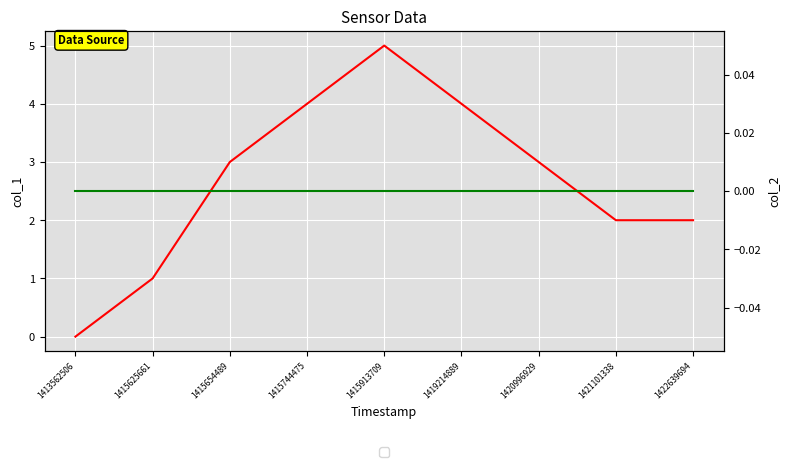

Reading left to right, what are all the values shown in this chart?

col_1: 1413562506=0	1415625661=1	1415654489=3	1415744475=4	1415913709=5	1419214889=4	1420996929=3	1421101338=2	1422639694=2
col_2: 1413562506=0	1415625661=0	1415654489=0	1415744475=0	1415913709=0	1419214889=0	1420996929=0	1421101338=0	1422639694=0